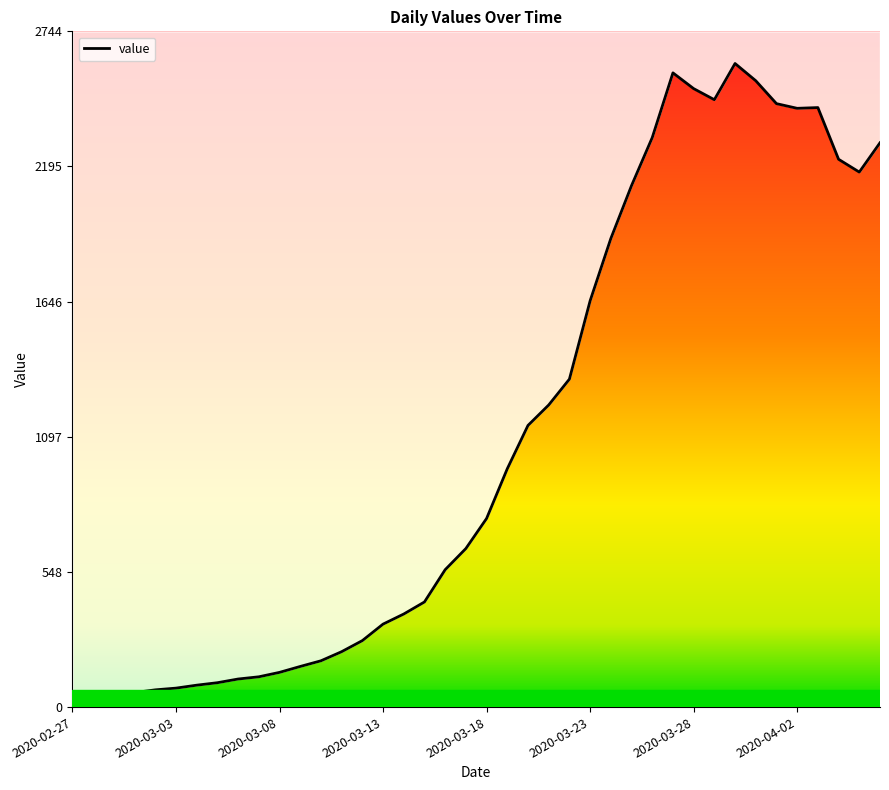

Reading left to right, extract all data points from this chart.

48	51	51	59	70	77	89	99	114	123	141	165	188	225	270	337	378	427	558	644	766	968	1144	1227	1332	1650	1903	2118	2313	2576	2512	2467	2614	2544	2451	2432	2435	2225	2173	2292